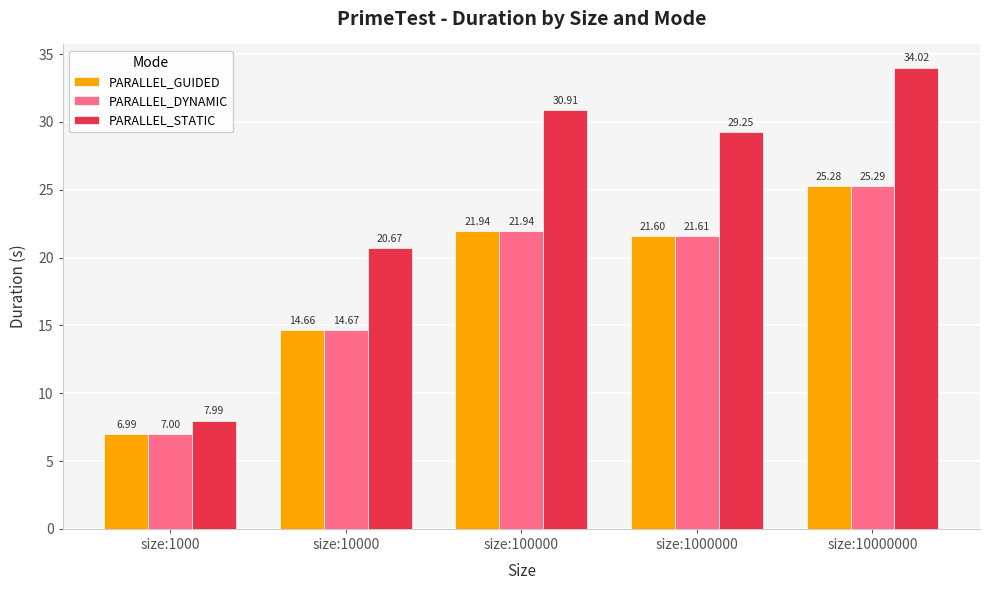

At which label does PARALLEL_DYNAMIC reach its peak?

size:10000000